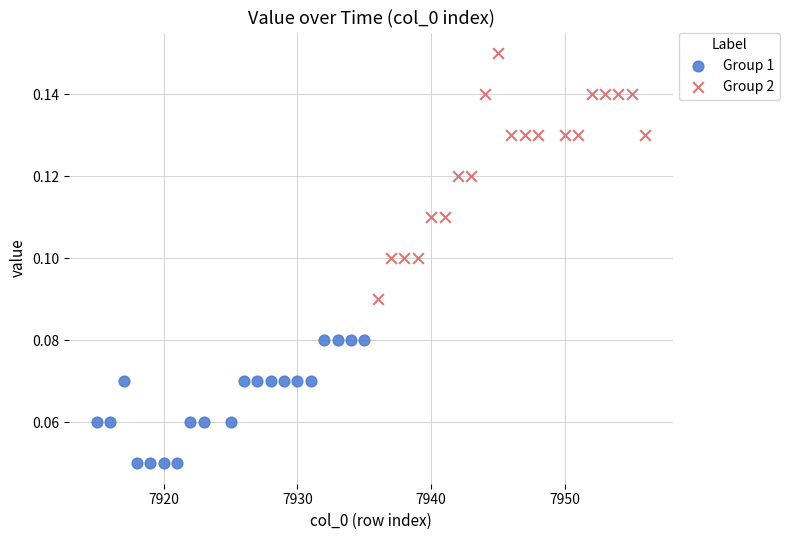

Which series contains the lowest Y value?

Group 1